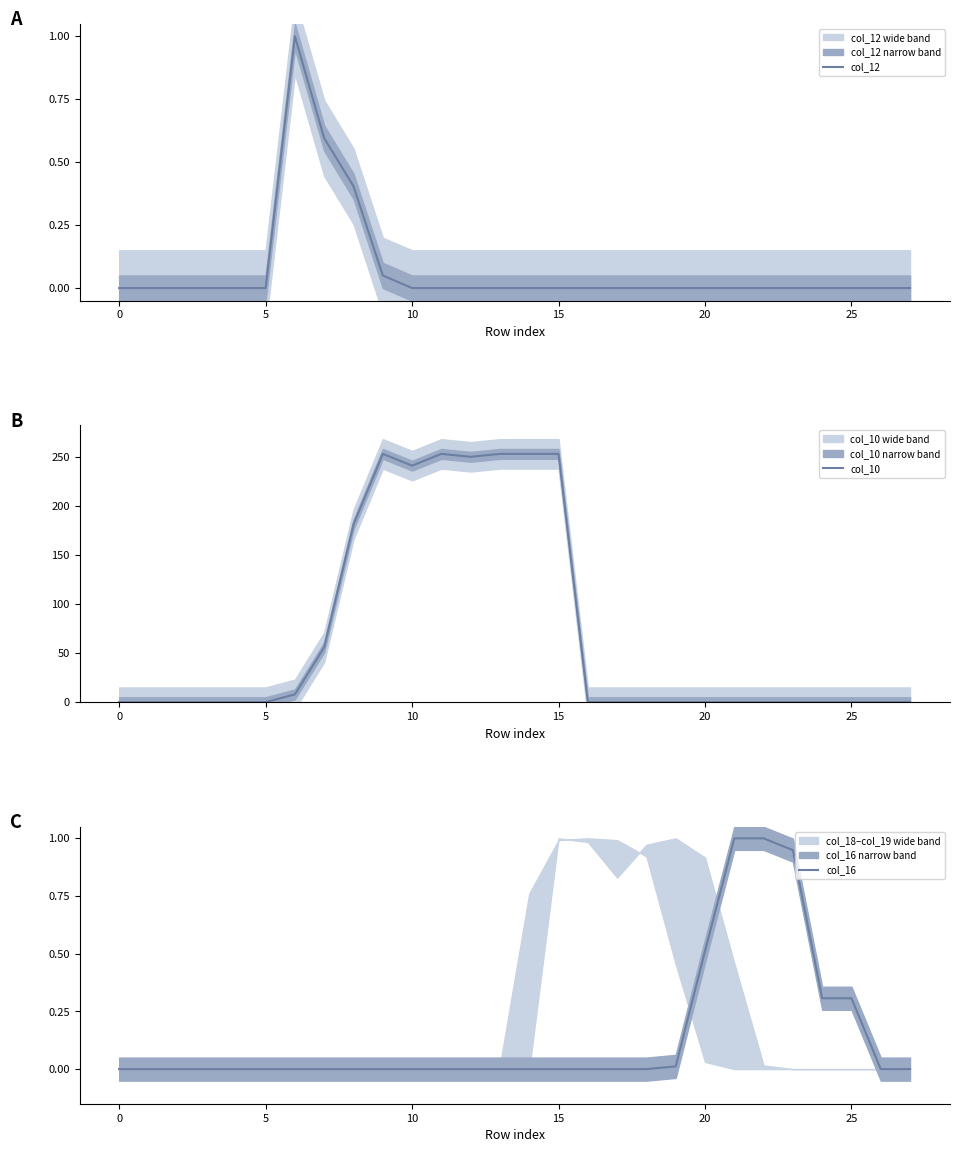

Is it true that col_10 equals -144 at 25?

False